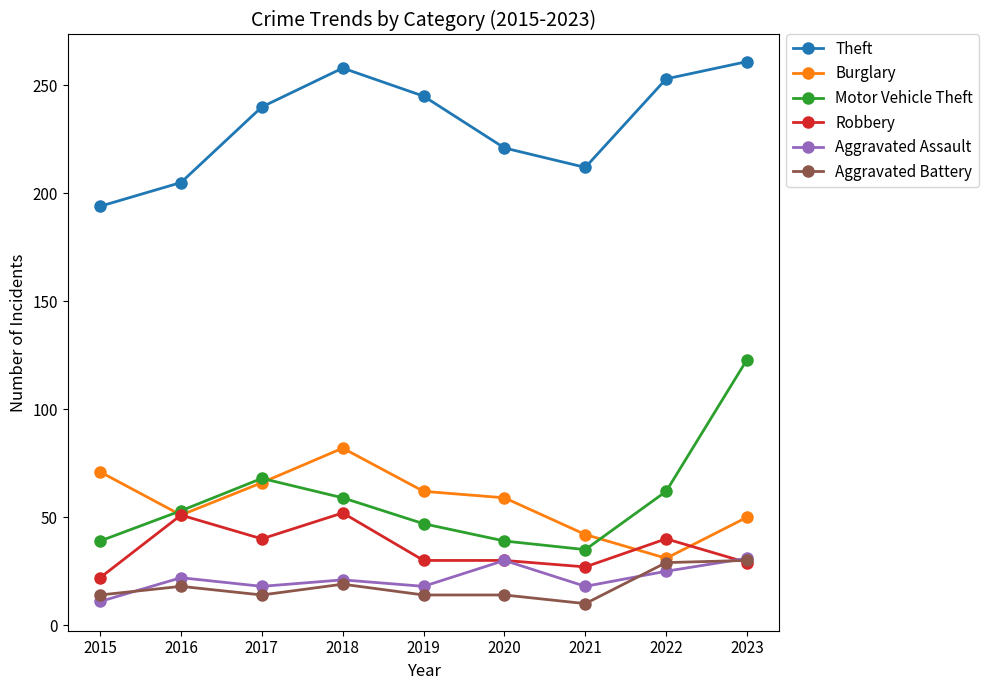

How many lines are shown in the chart?

6